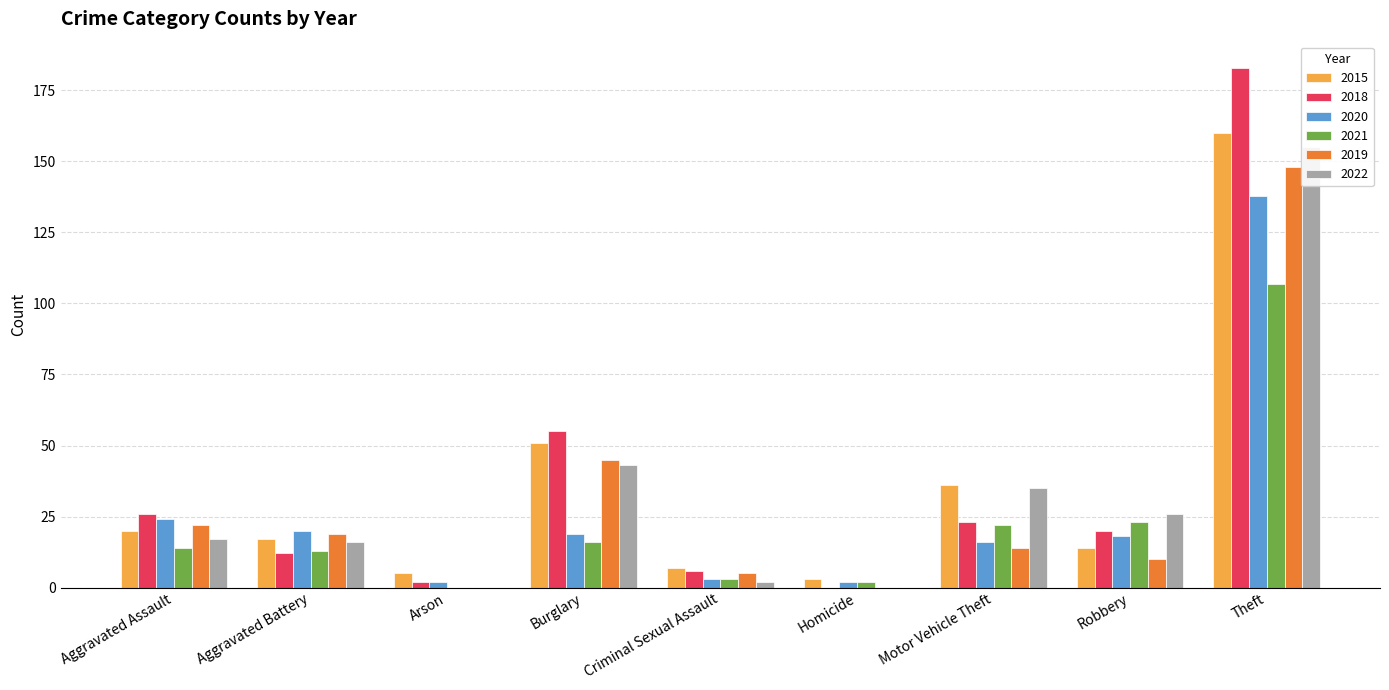

Reading left to right, extract all data points from this chart.

2015: Aggravated Assault=20	Aggravated Battery=17	Arson=5	Burglary=51	Criminal Sexual Assault=7	Homicide=3	Motor Vehicle Theft=36	Robbery=14	Theft=160
2018: Aggravated Assault=26	Aggravated Battery=12	Arson=2	Burglary=55	Criminal Sexual Assault=6	Homicide=0	Motor Vehicle Theft=23	Robbery=20	Theft=183
2020: Aggravated Assault=24	Aggravated Battery=20	Arson=2	Burglary=19	Criminal Sexual Assault=3	Homicide=2	Motor Vehicle Theft=16	Robbery=18	Theft=138
2021: Aggravated Assault=14	Aggravated Battery=13	Arson=0	Burglary=16	Criminal Sexual Assault=3	Homicide=2	Motor Vehicle Theft=22	Robbery=23	Theft=107
2019: Aggravated Assault=22	Aggravated Battery=19	Arson=0	Burglary=45	Criminal Sexual Assault=5	Homicide=0	Motor Vehicle Theft=14	Robbery=10	Theft=148
2022: Aggravated Assault=17	Aggravated Battery=16	Arson=0	Burglary=43	Criminal Sexual Assault=2	Homicide=0	Motor Vehicle Theft=35	Robbery=26	Theft=155